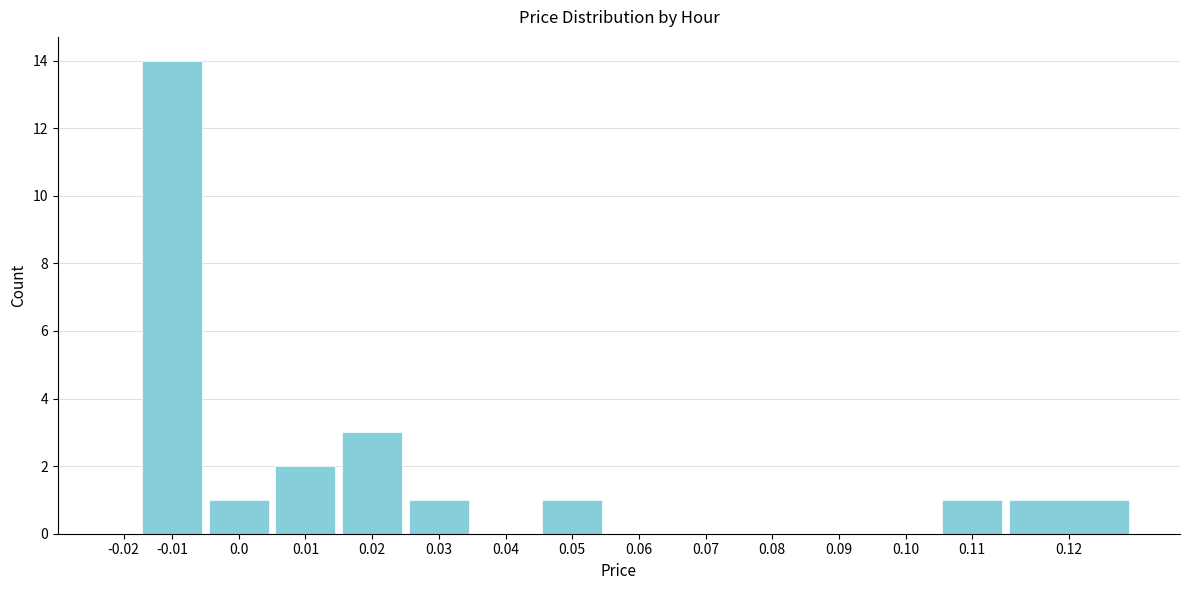

Reading left to right, list all the values displayed in this chart.

-0.02=0	-0.01=14	0.0=1	0.01=2	0.02=3	0.03=1	0.04=0	0.05=1	0.06=0	0.07=0	0.08=0	0.09=0	0.10=0	0.11=1	0.12=1